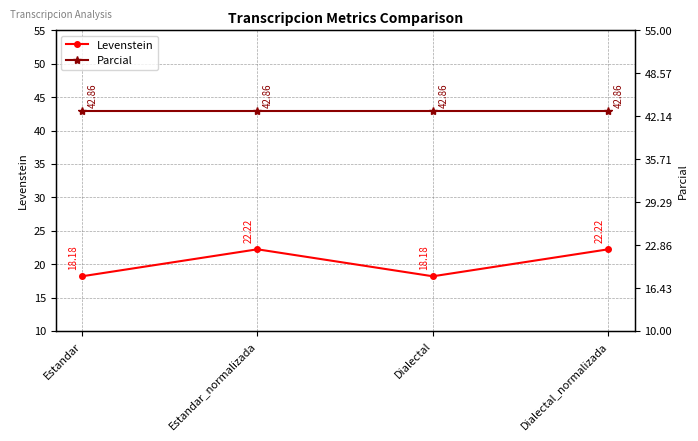

Is it true that Levenstein equals 26.1 at Estandar?

False